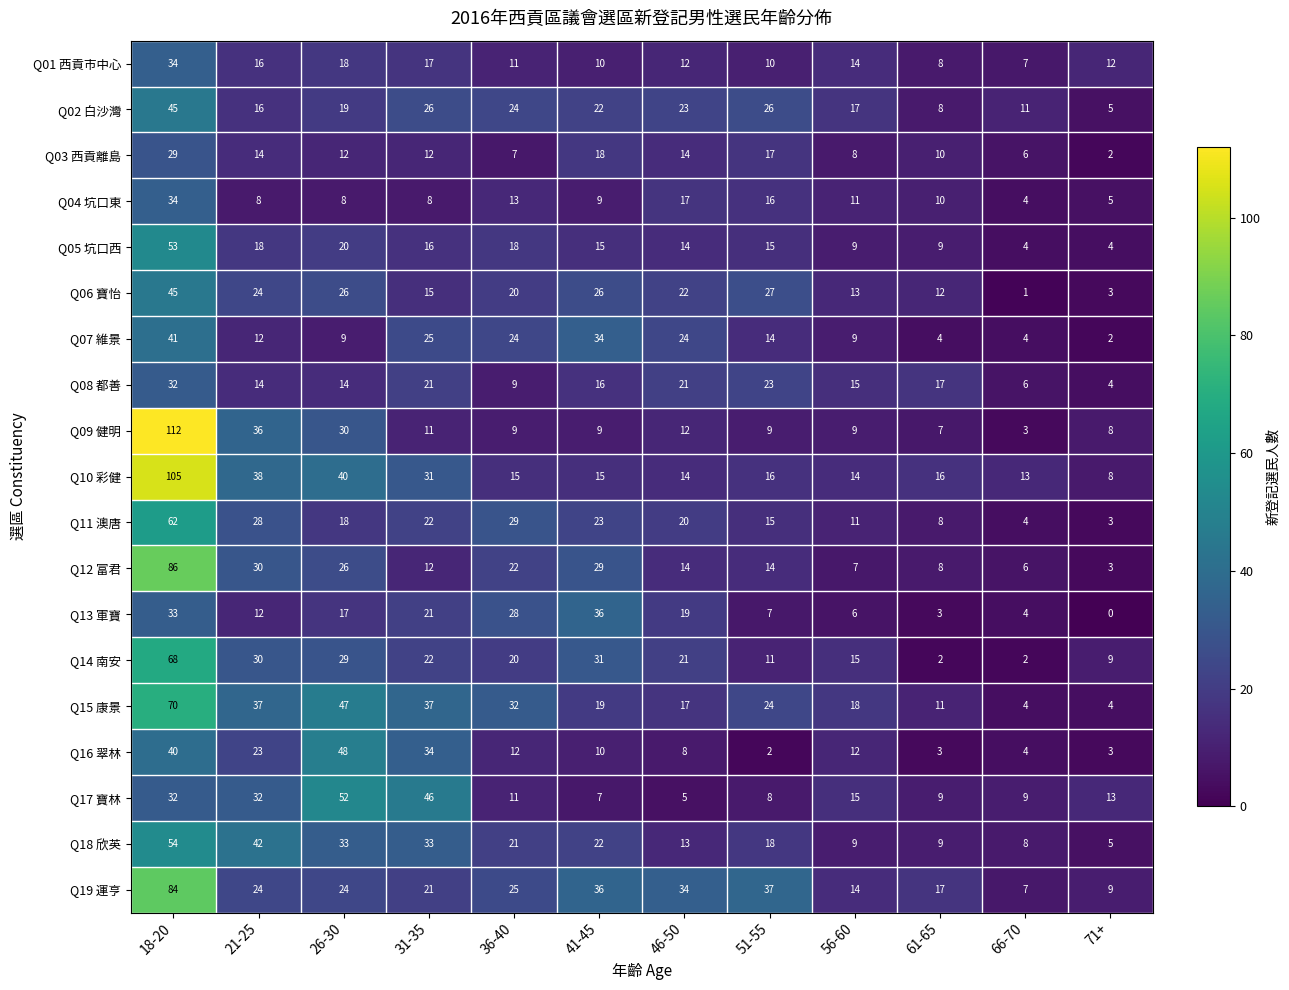

What is the sum of all Q01 西貢市中心 values?

169